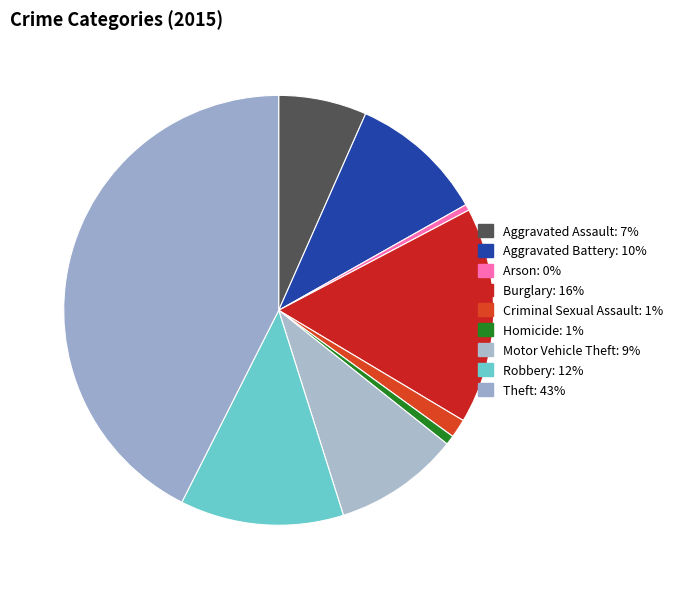

Is it true that Aggravated Assault is 1% of the pie?

False